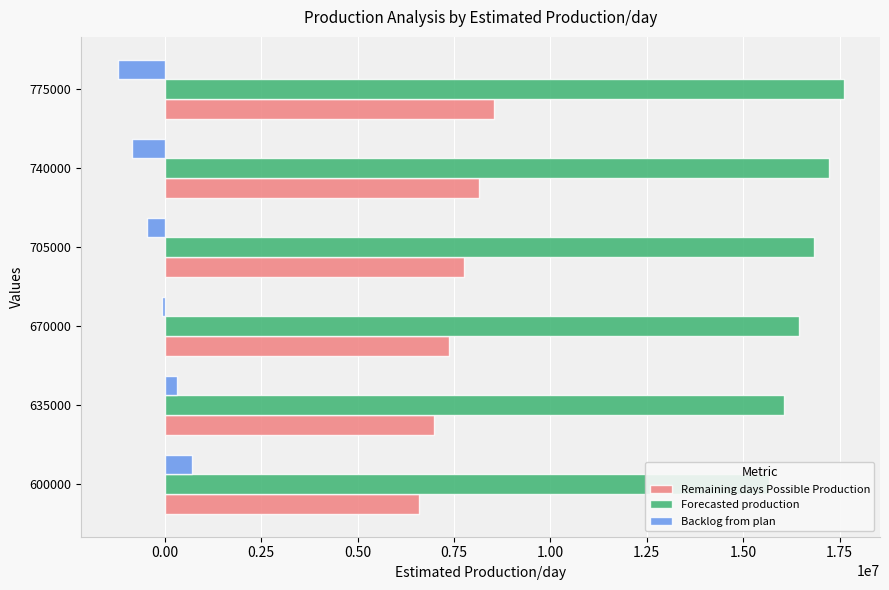

How many groups of bars are there?

6